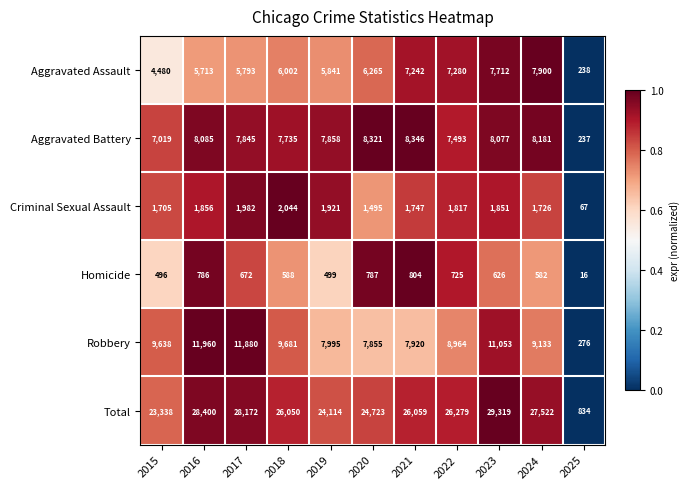

Which series has the largest total across all categories?

Total